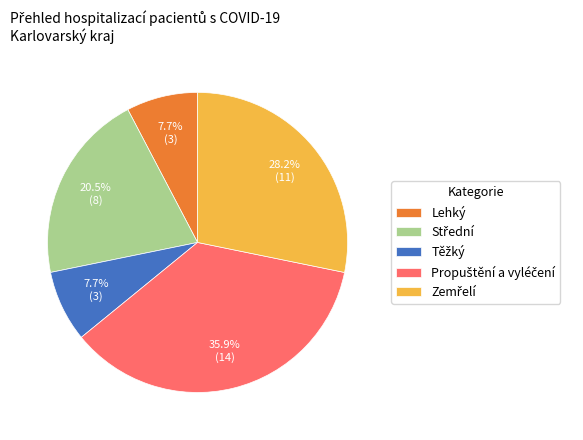

Is there any slice that represents more than half of the pie?

No